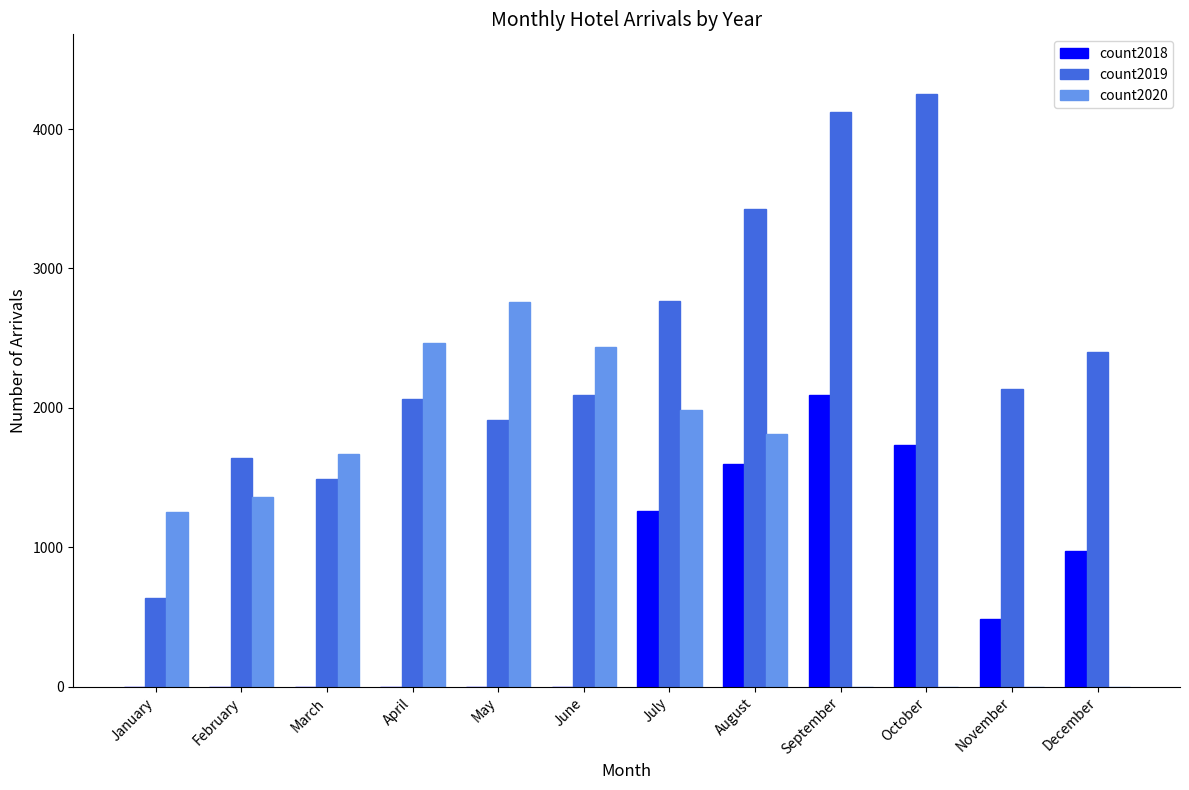

What is the greatest value displayed?

4254